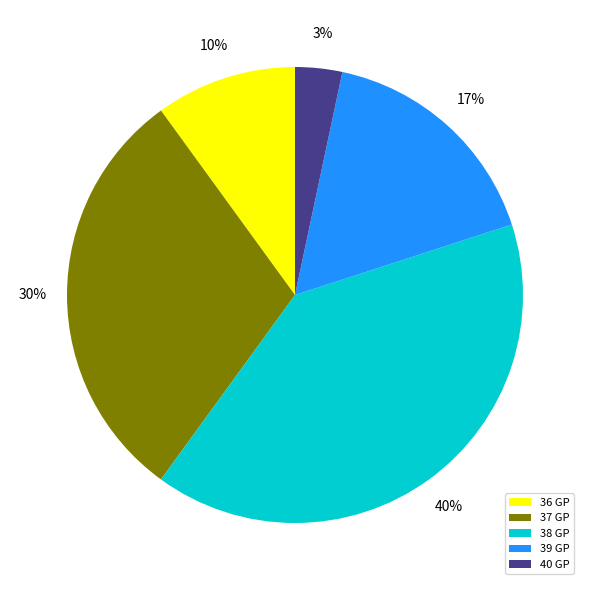

What percentage is the 40 GP slice, to the nearest percent?

3%